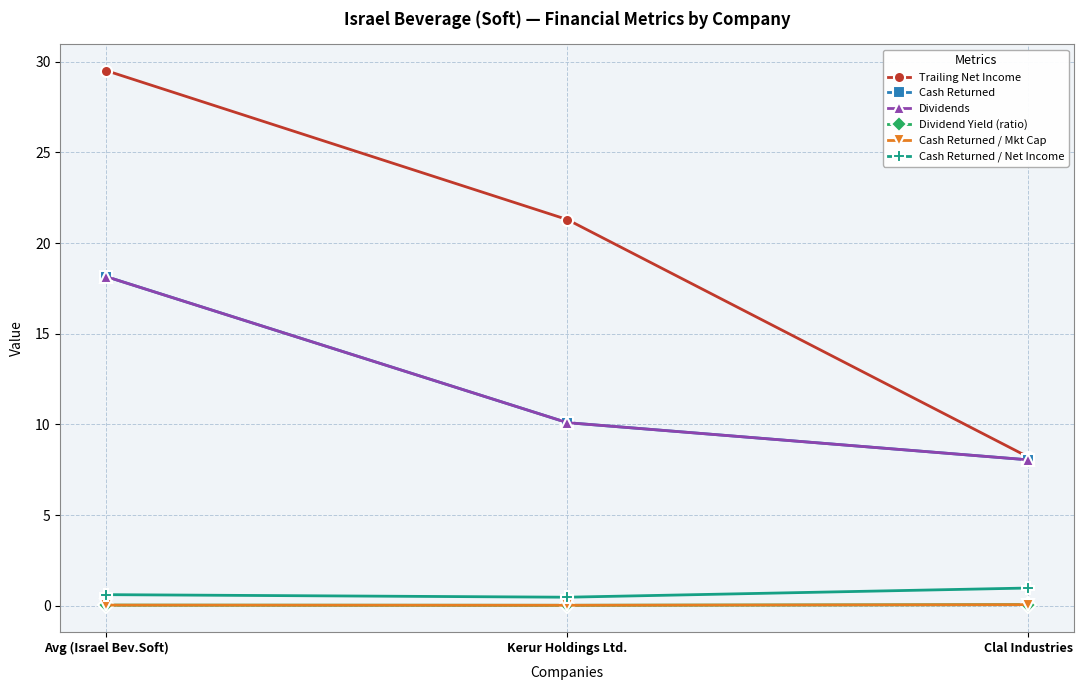

At which category is the sum across all series the highest?

Avg (Israel Bev.Soft)